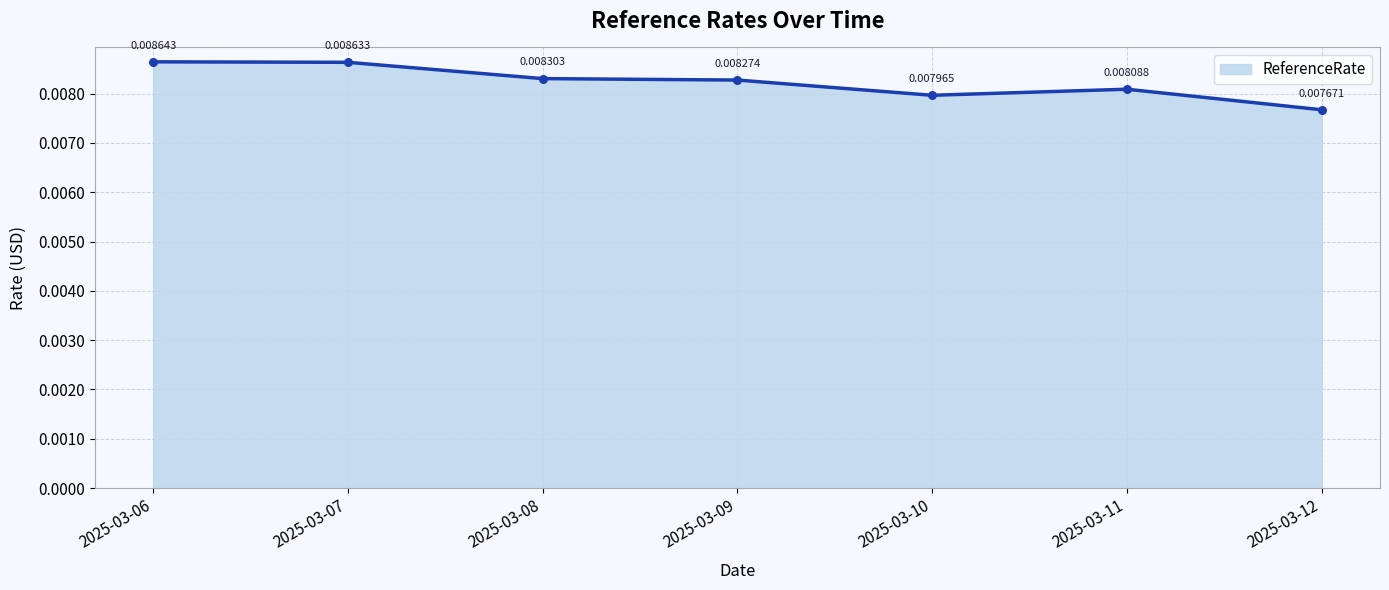

Which has a higher value, 2025-03-07 or 2025-03-11?

2025-03-07